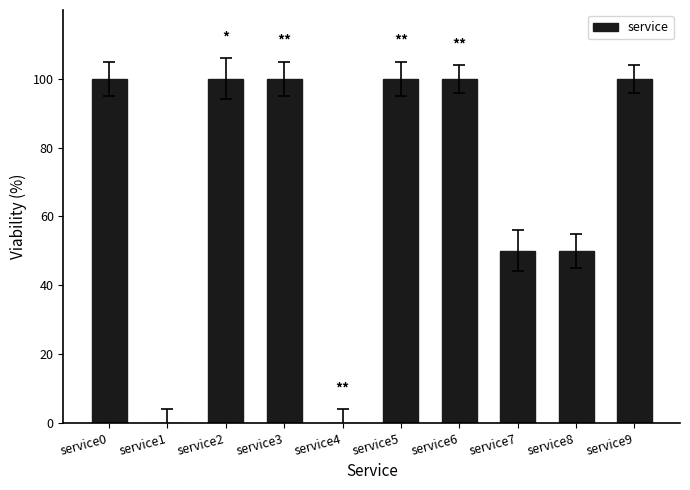

Reading right to left, what are all the values shown in this chart?

100	50	50	100	100	0	100	100	0	100